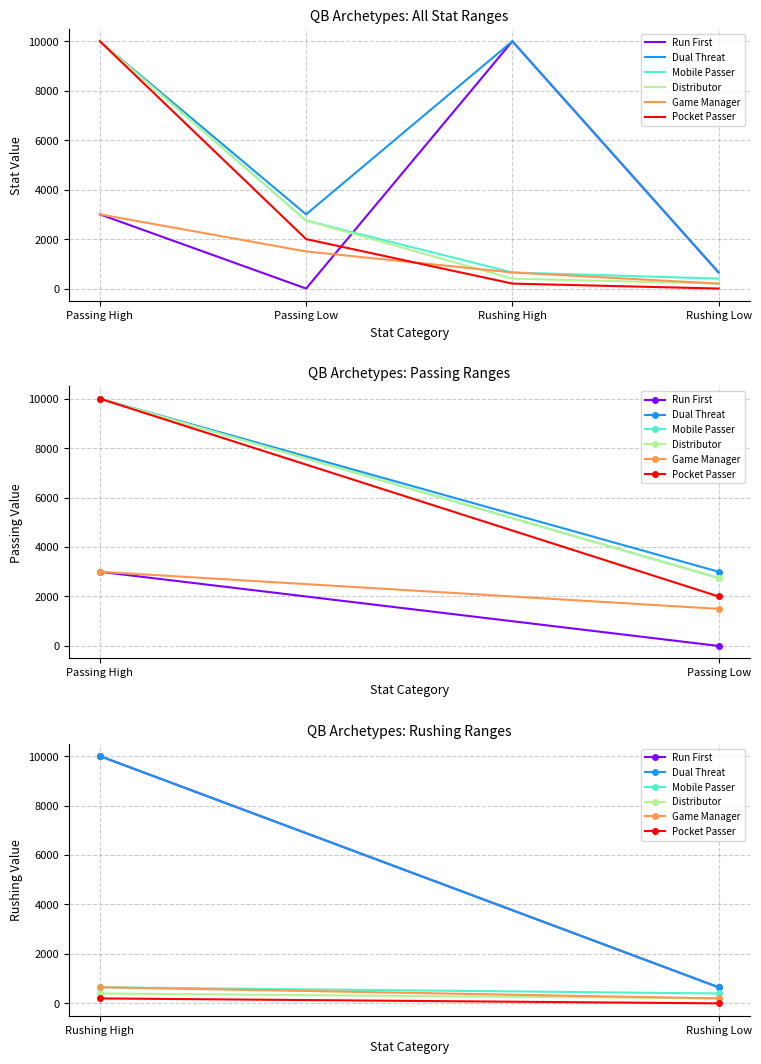

What are all the series names shown in the legend?

Run First, Dual Threat, Mobile Passer, Distributor, Game Manager, Pocket Passer